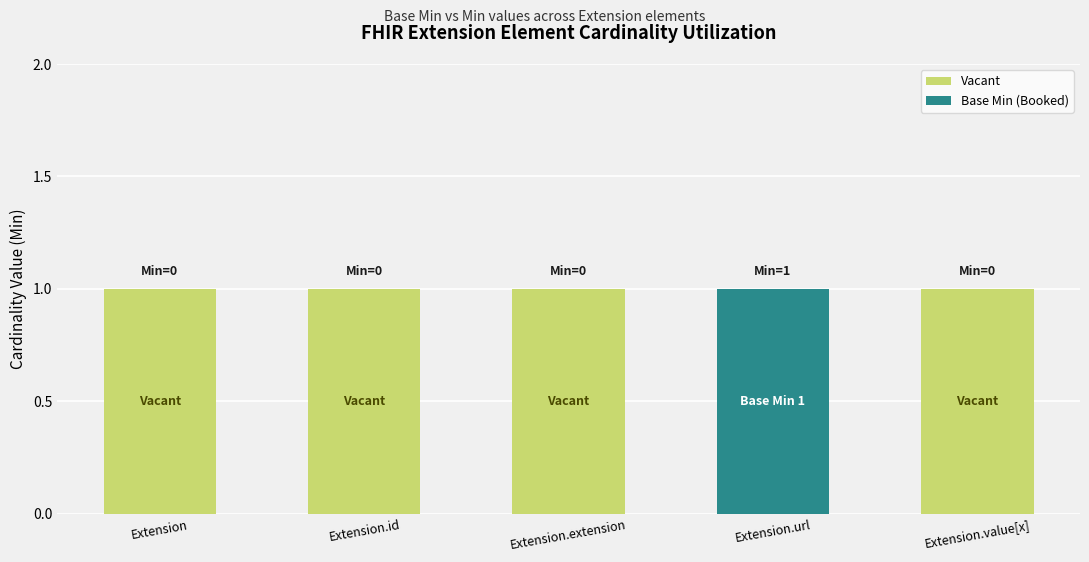

True or false: Vacant has a value of 1 at Extension.value[x].

True